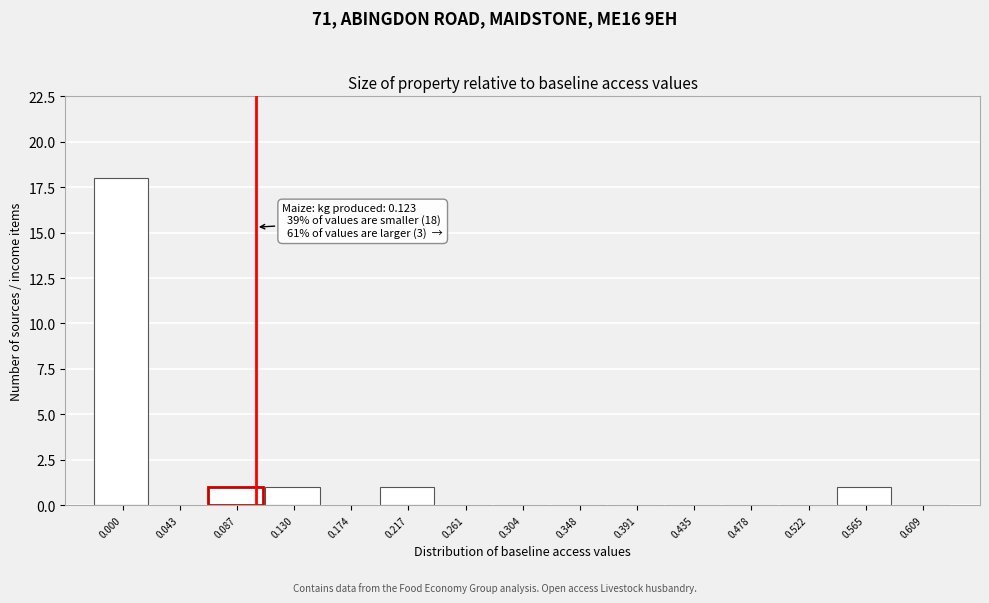

What is the sum of all values?

22